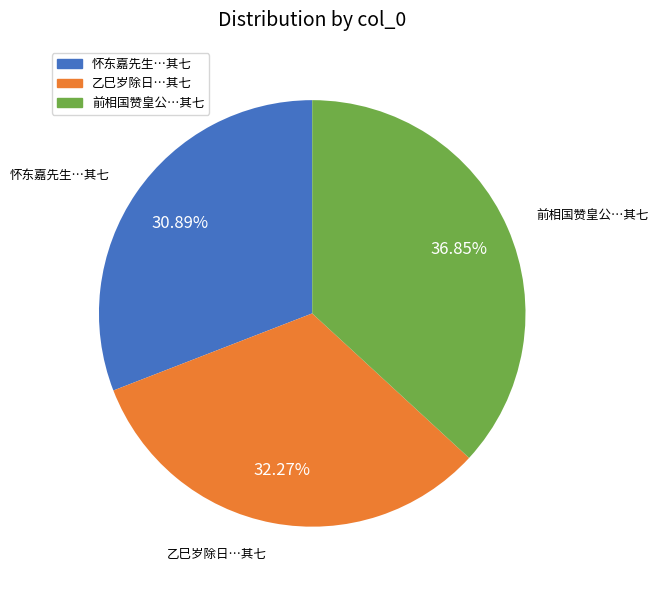

Combined, do 乙巳岁除日…其七 and 怀东嘉先生…其七 account for over 50%?

Yes